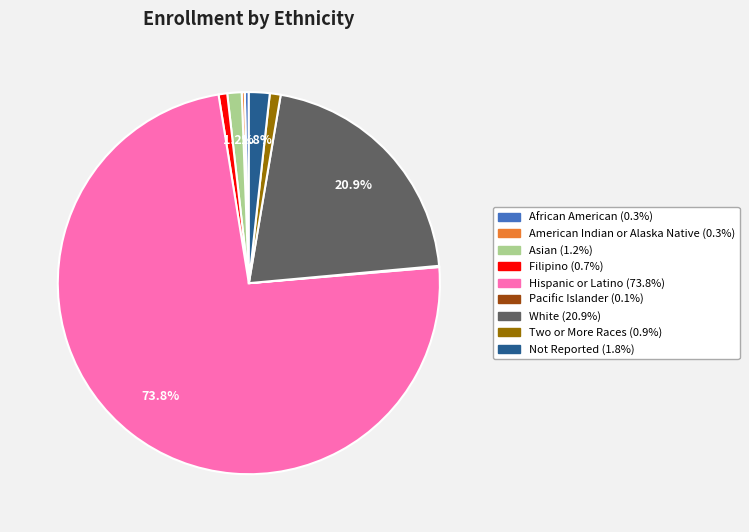

To the nearest percent, what is the average slice percentage?

11%